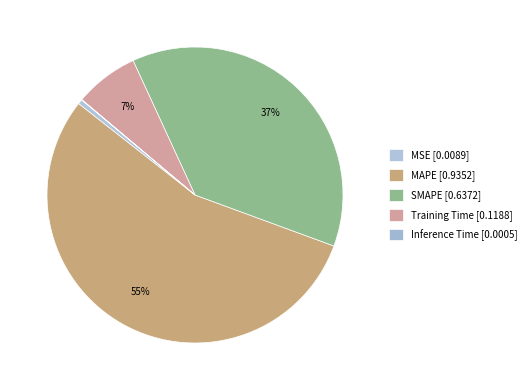

Rank the categories by value from highest to lowest.

MAPE, SMAPE, Training Time, MSE, Inference Time